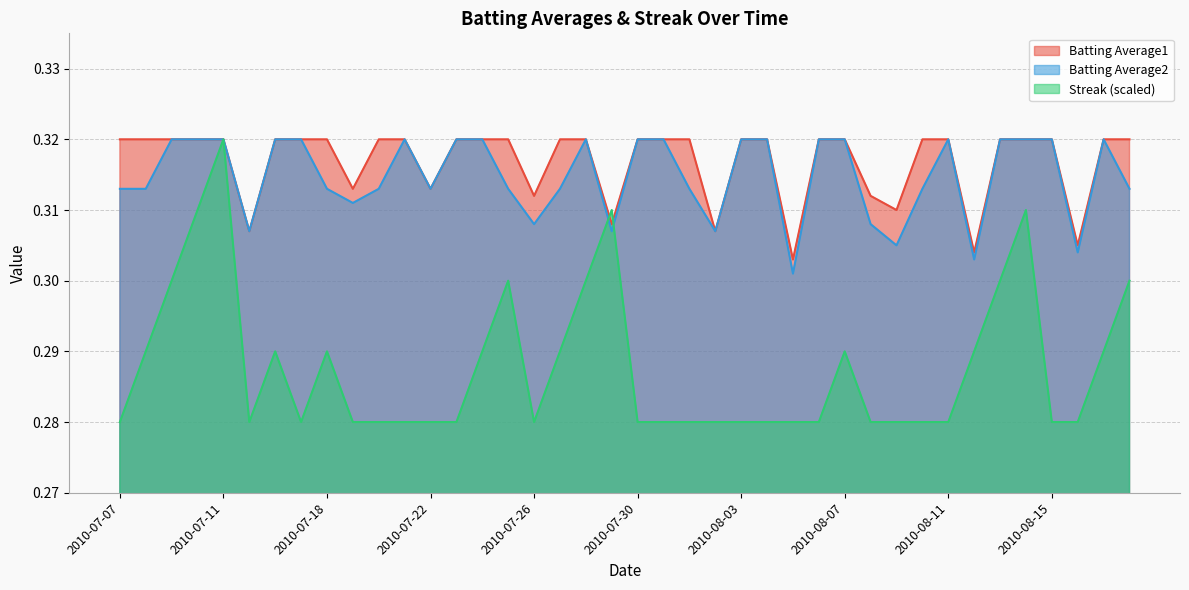

The Batting Average2 series shows 0.1 at 2010-08-14. True or false?

False